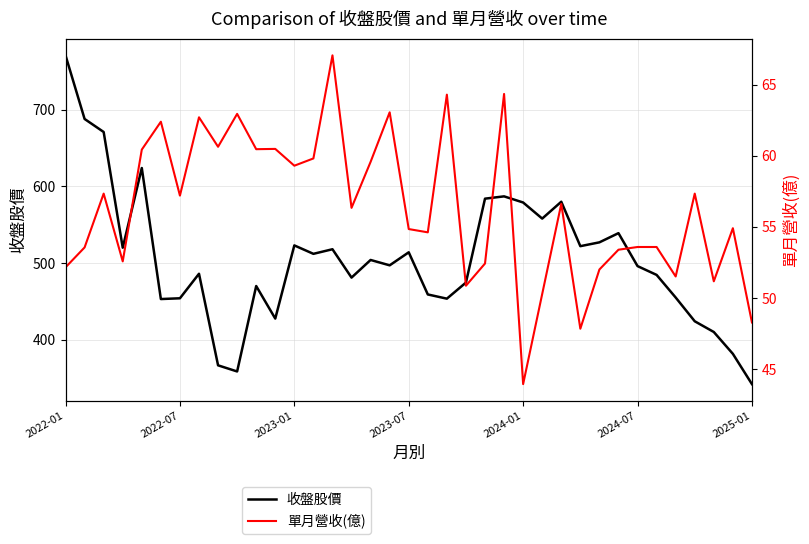

What are all the series names shown in the legend?

收盤股價, 單月營收(億)